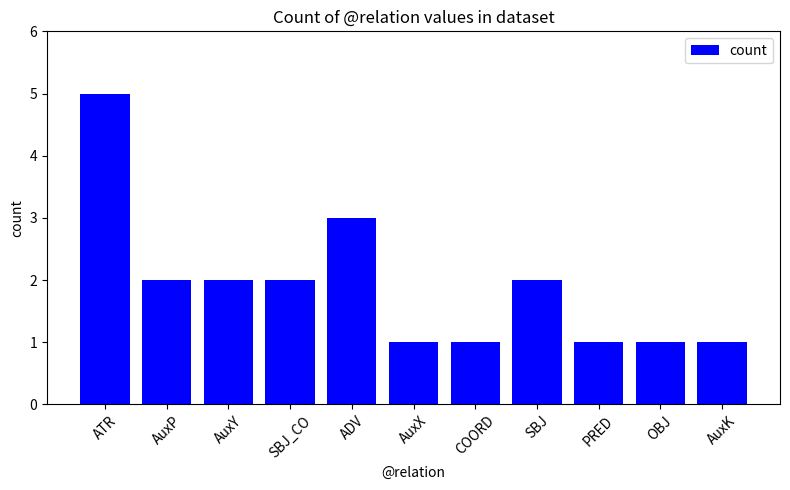

What position from the right is SBJ?

4